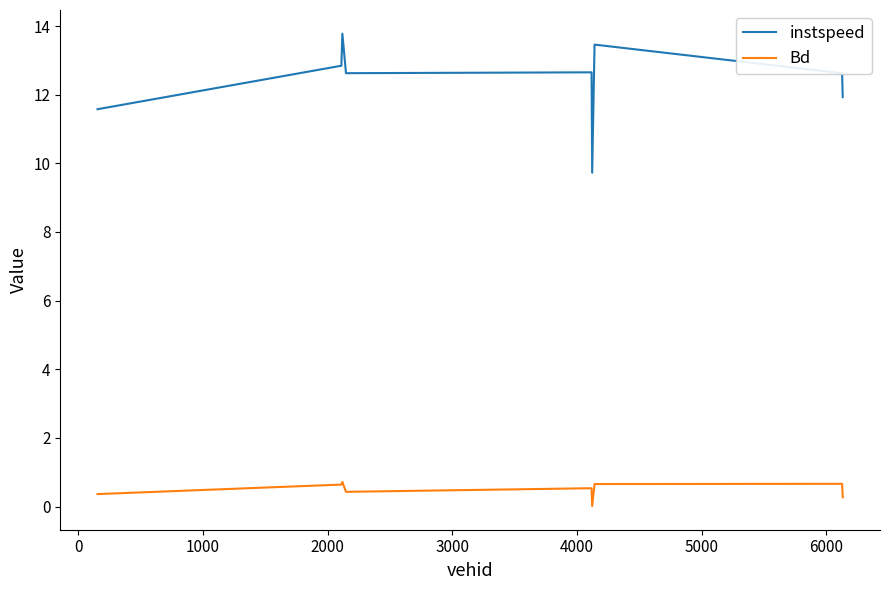

What is the maximum value for instspeed?

13.8